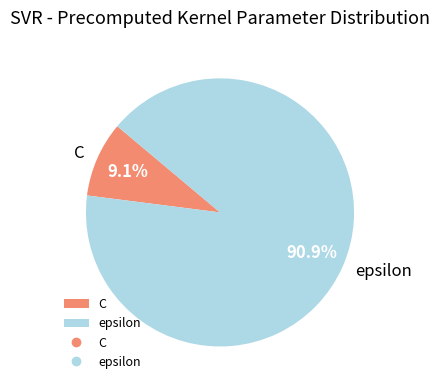

What is the total percentage of epsilon and C?

100.0%